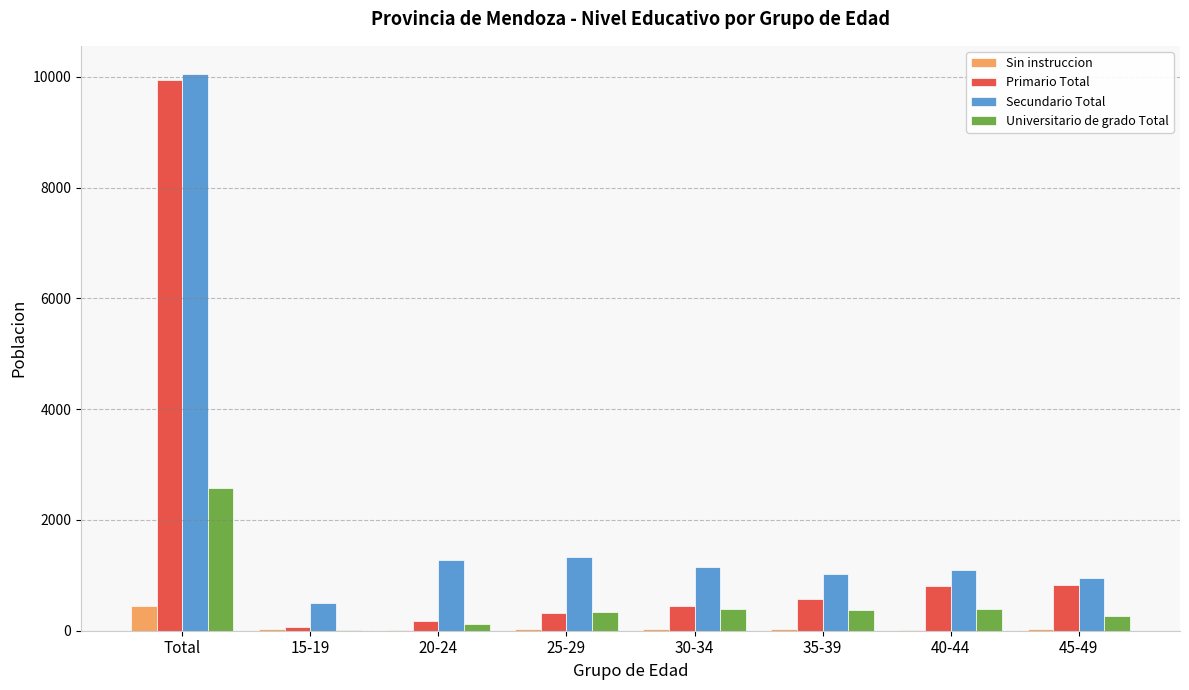

The value of Universitario de grado Total at 30-34 is 392. True or false?

True